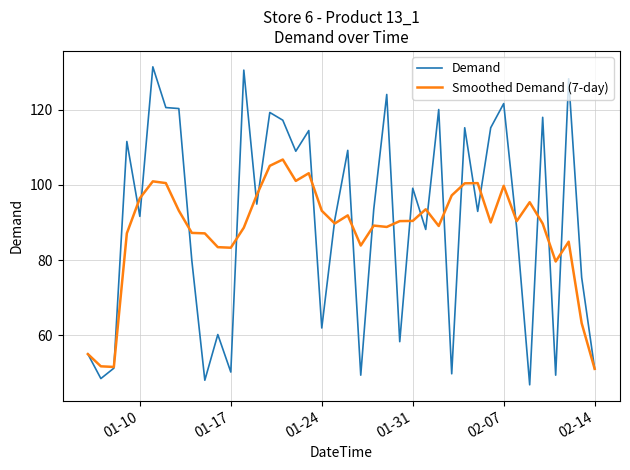

Does the chart display data point markers on the line(s)?

No